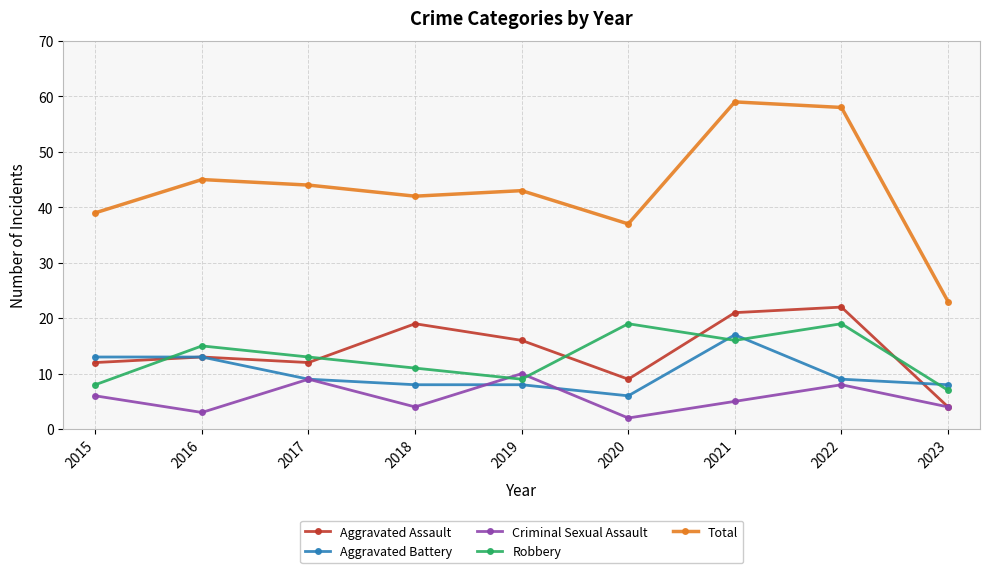

The Criminal Sexual Assault series shows 8 at 2022. True or false?

True